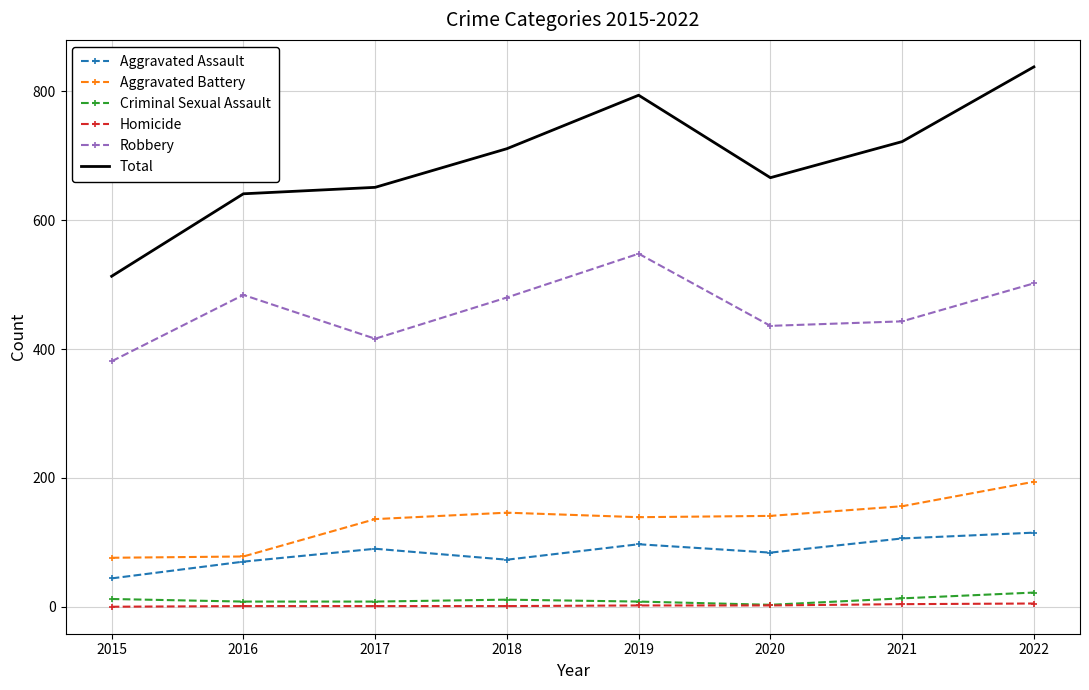

Between 2016 and 2019, which series saw the biggest shift?

Total